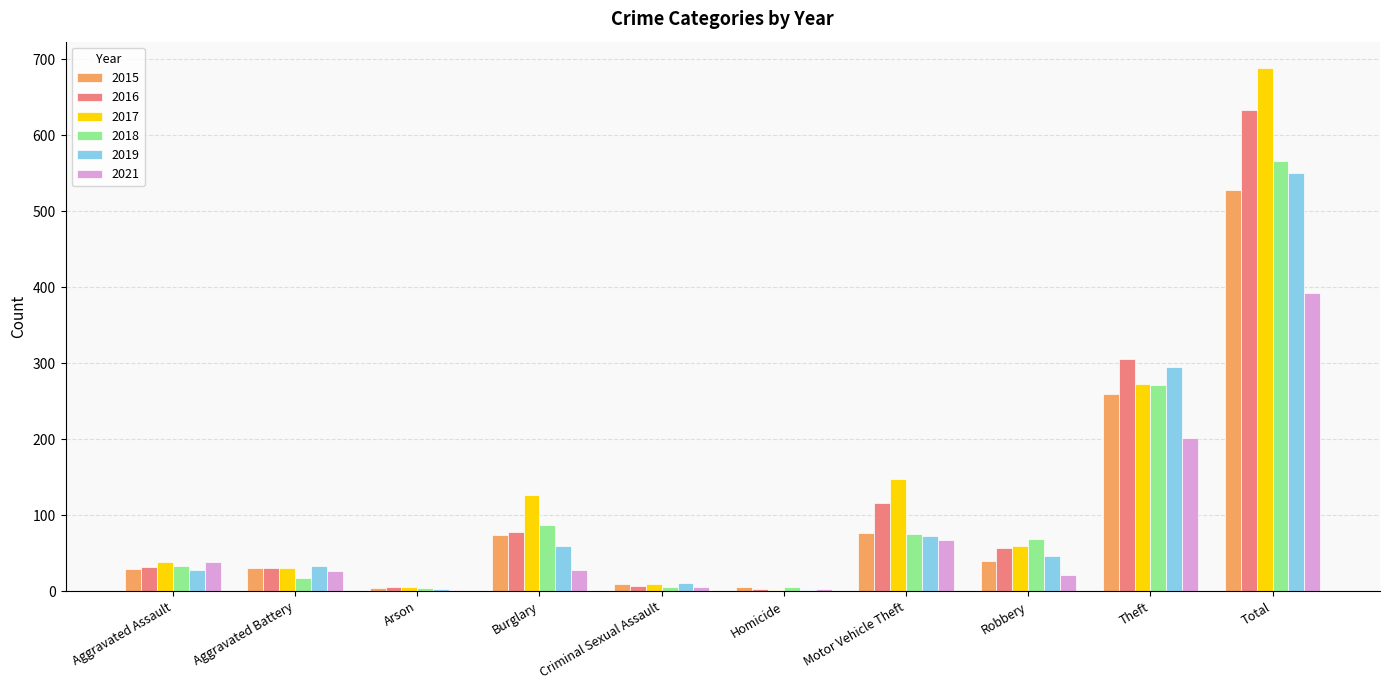

Count the number of categories in the chart.

10